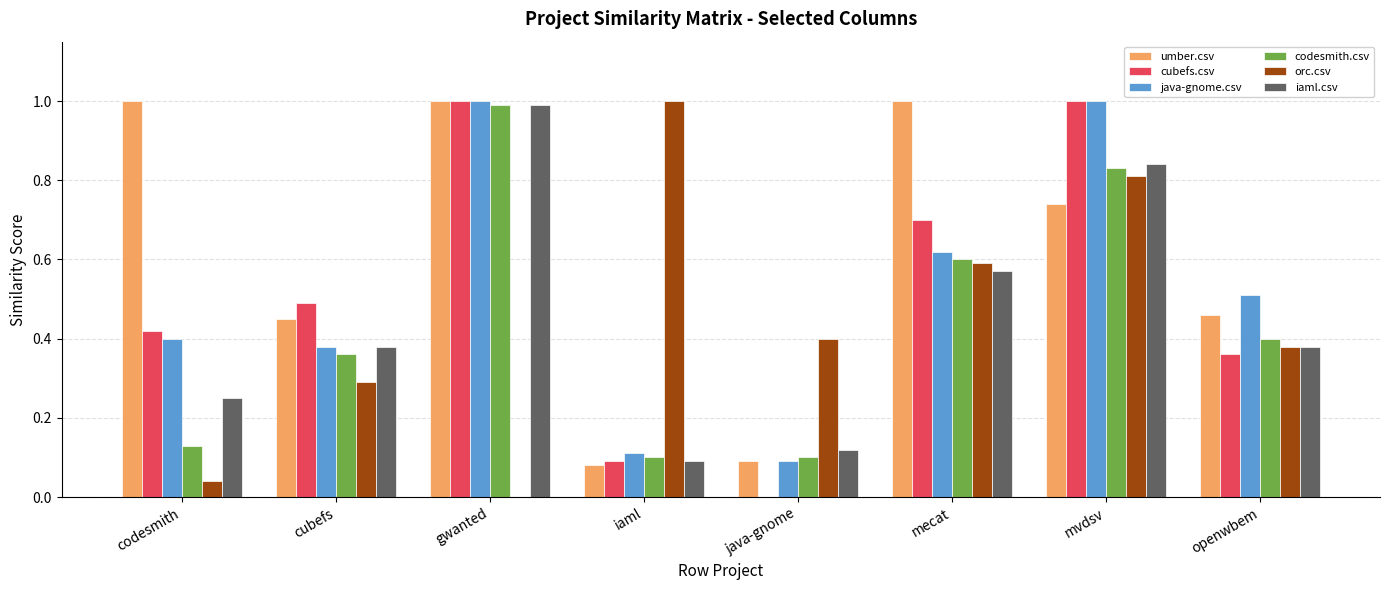

What is the sum of the java-gnome.csv values at cubefs and mecat?

1.0